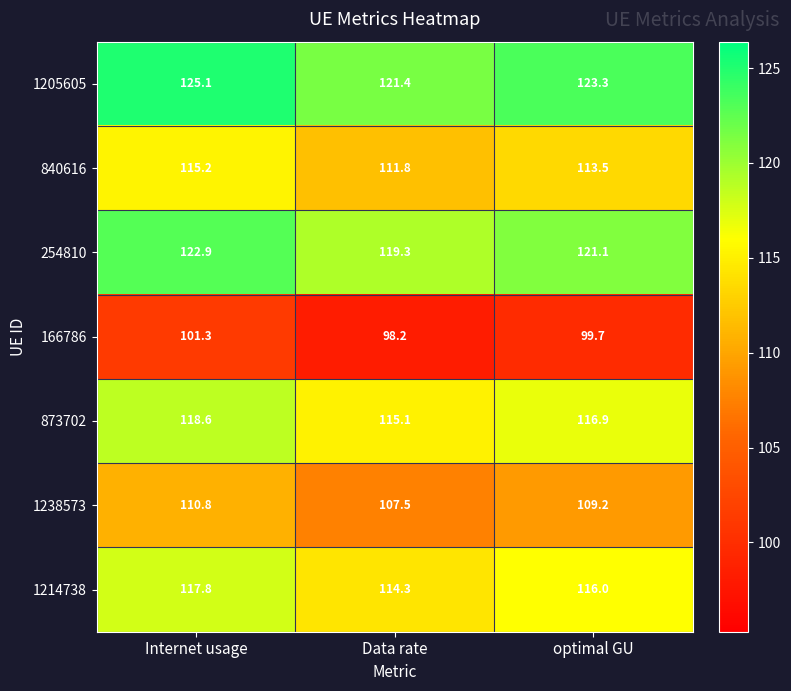

What is the average value of the 1238573 series?

109.2